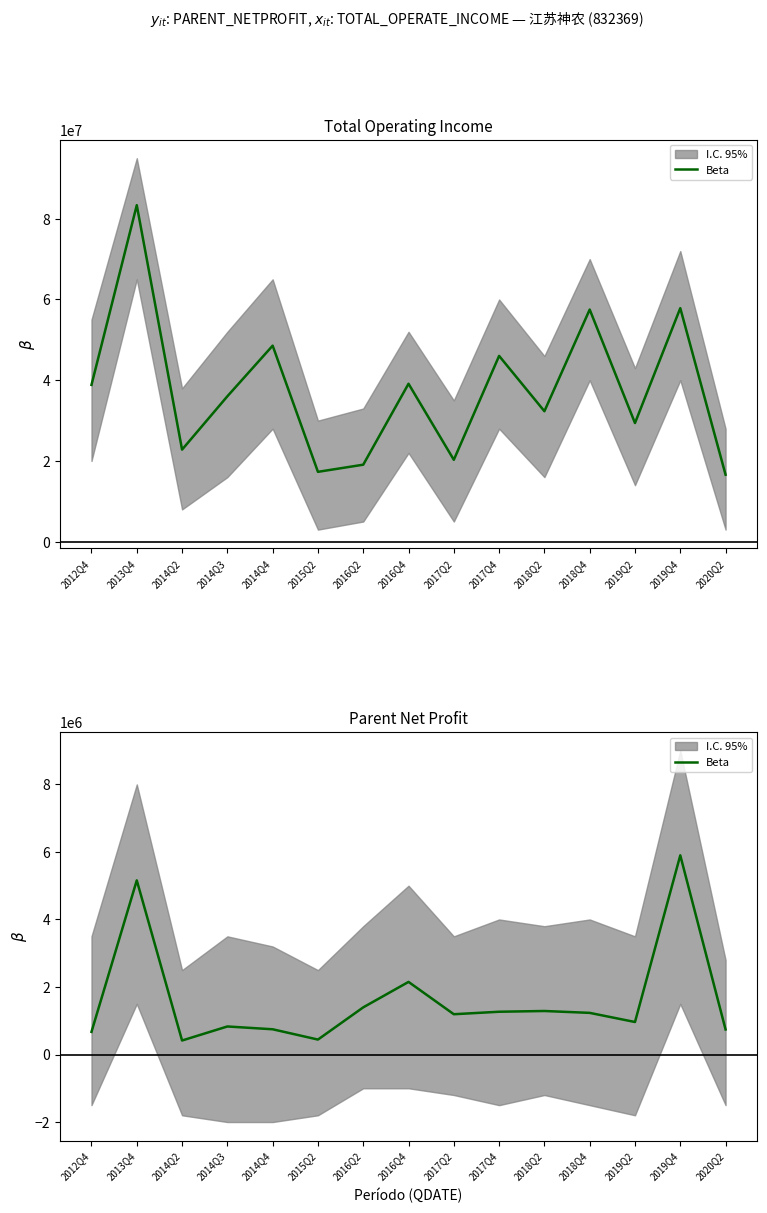

What is the difference between the values at 2020Q2 and 2014Q4?

6270.1